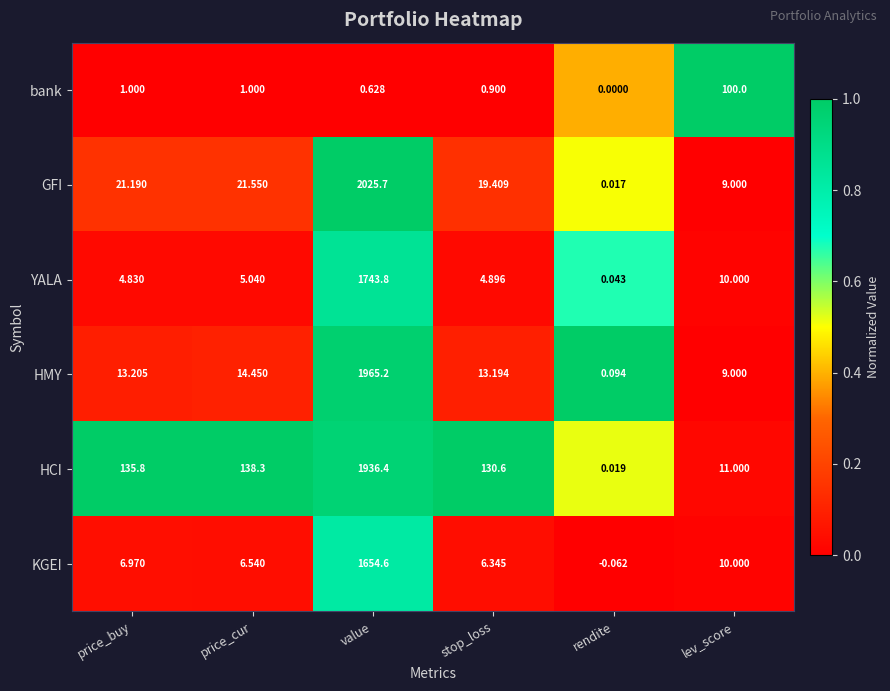

What is the total value across all series at value?

9326.3